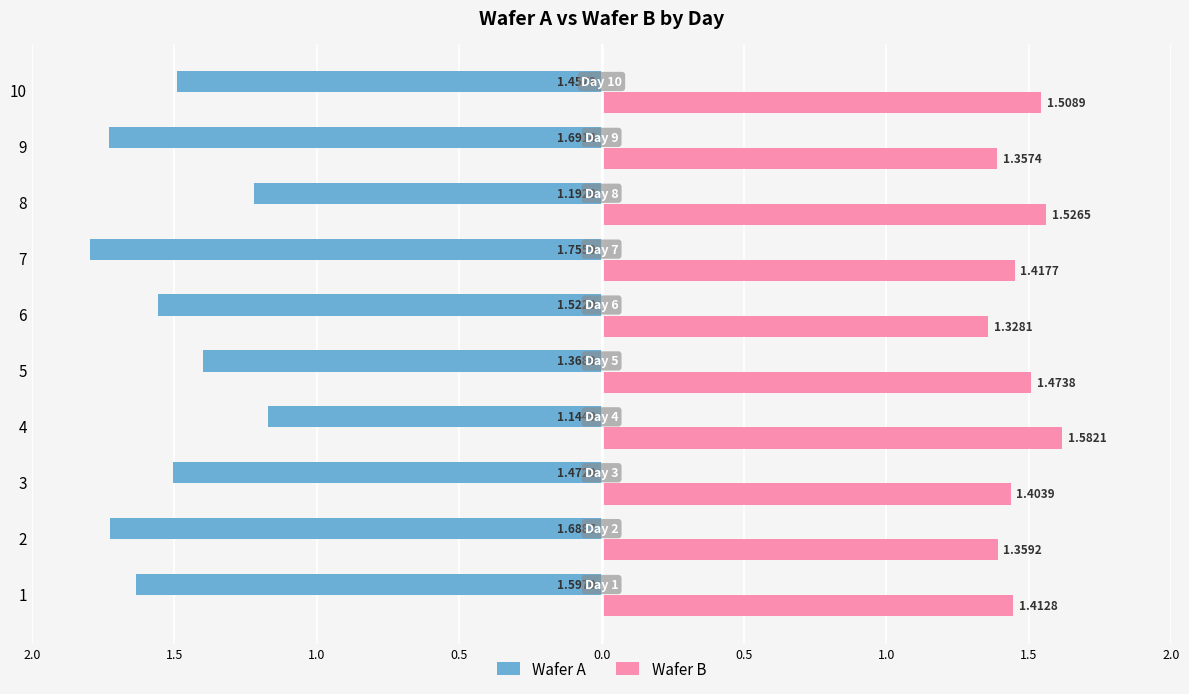

What are all the series names shown in the legend?

Wafer A, Wafer B